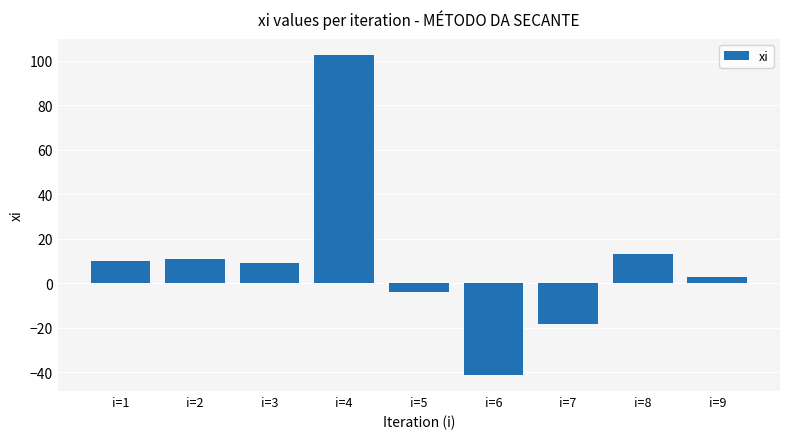

What is the change in value from i=5 to i=7?

-14.4